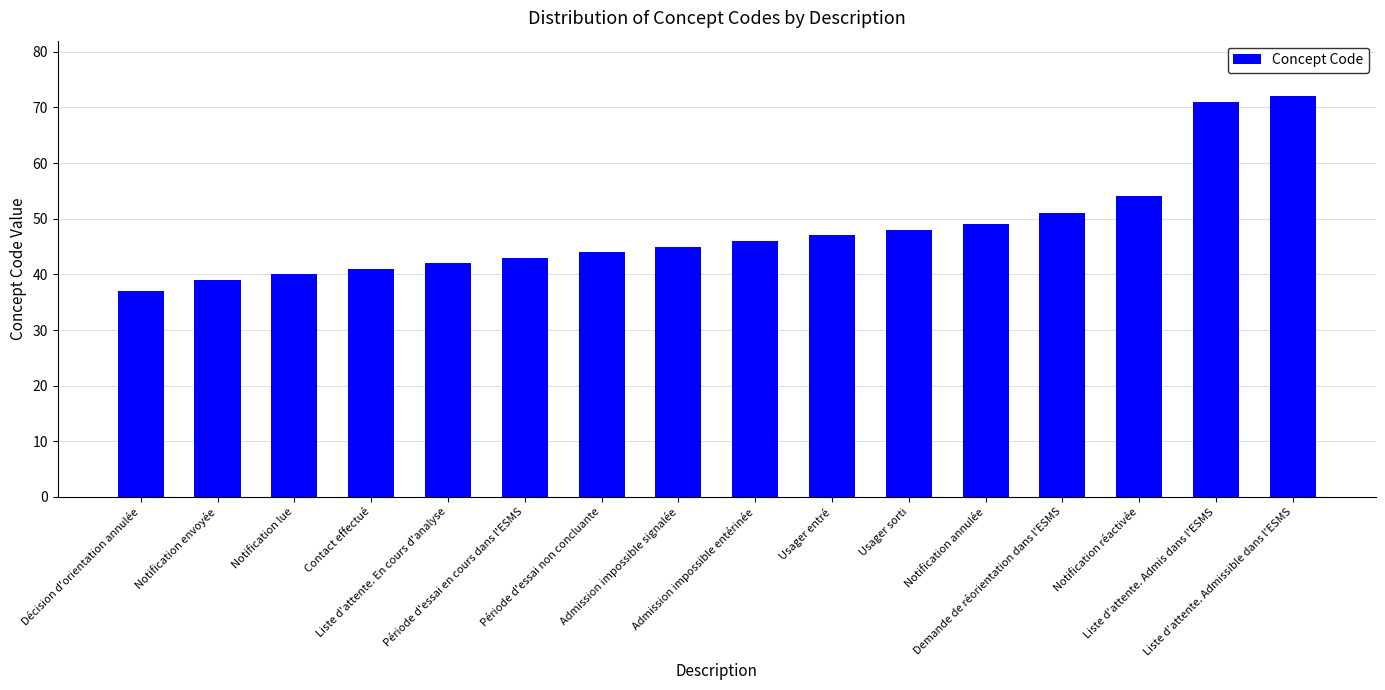

Are the bars grouped side by side (vs. stacked)?

No